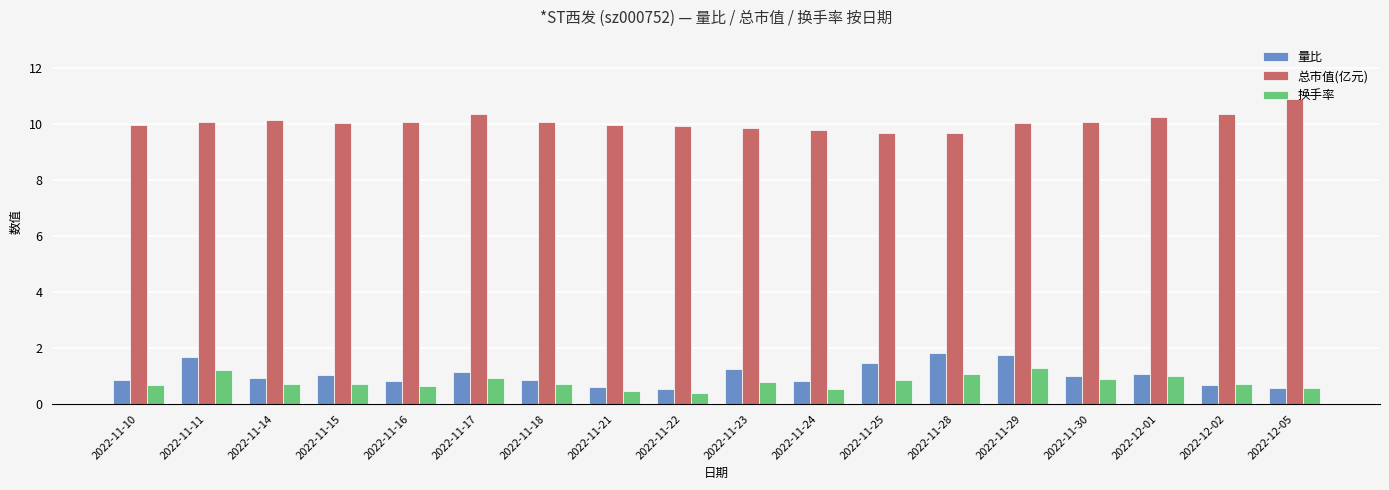

What is the sum of the 总市值(亿元) values at 2022-11-28 and 2022-11-23?

19.5